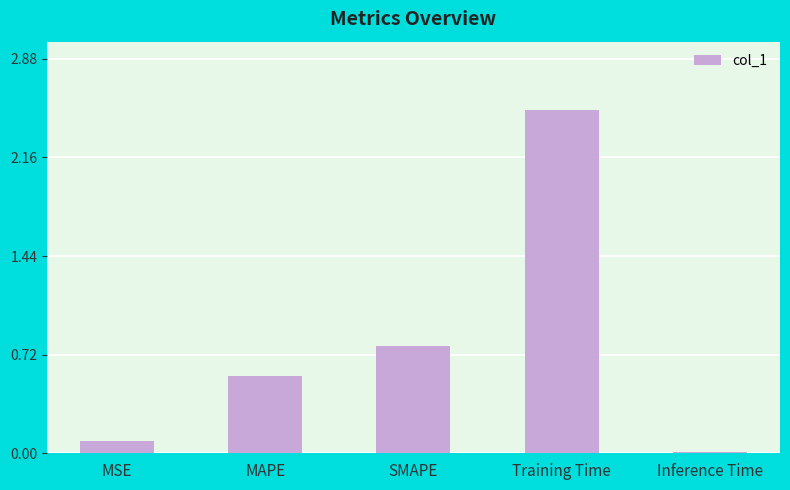

How many bars are there in total?

5